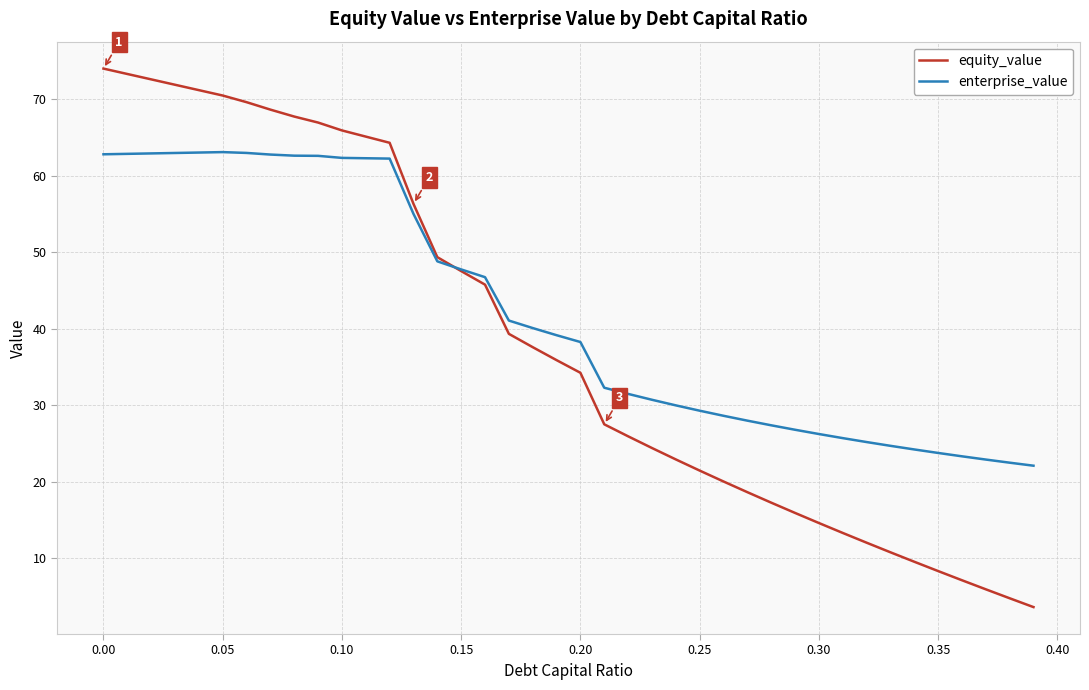

After their last crossing, which series has the higher values: equity_value or enterprise_value?

enterprise_value